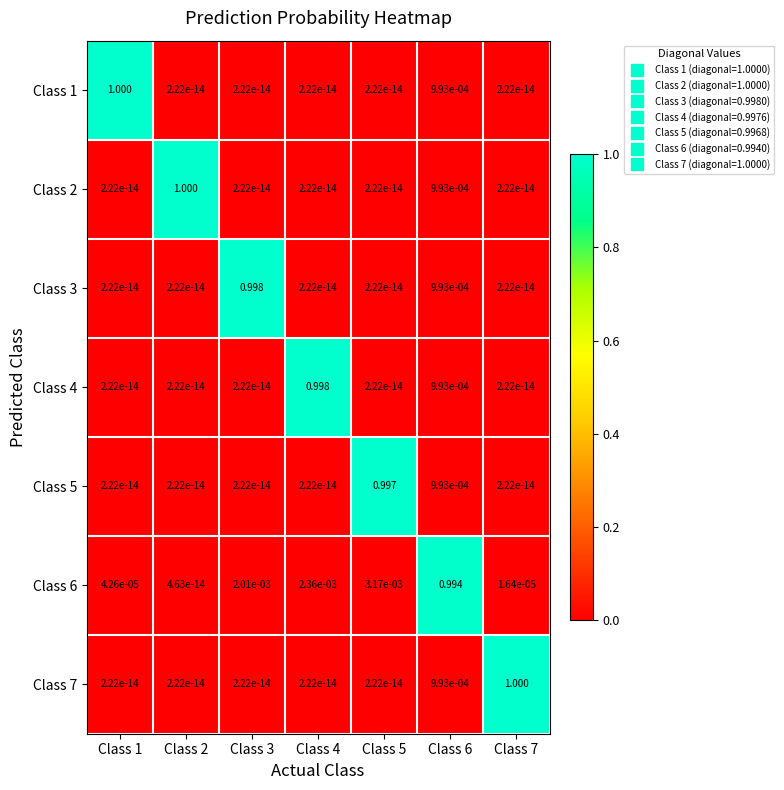

Is the value of Class 3 at Class 3 greater than the value of Class 4 at Class 7?

Yes